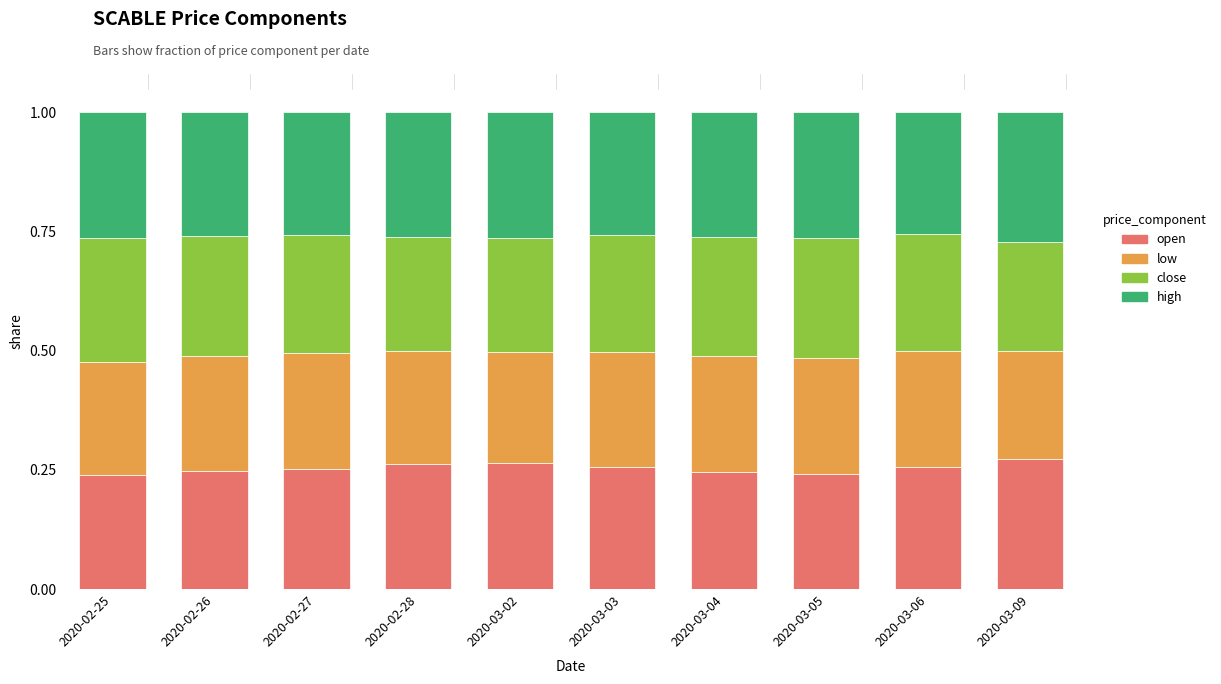

How many open values are between 0 and 1?

10